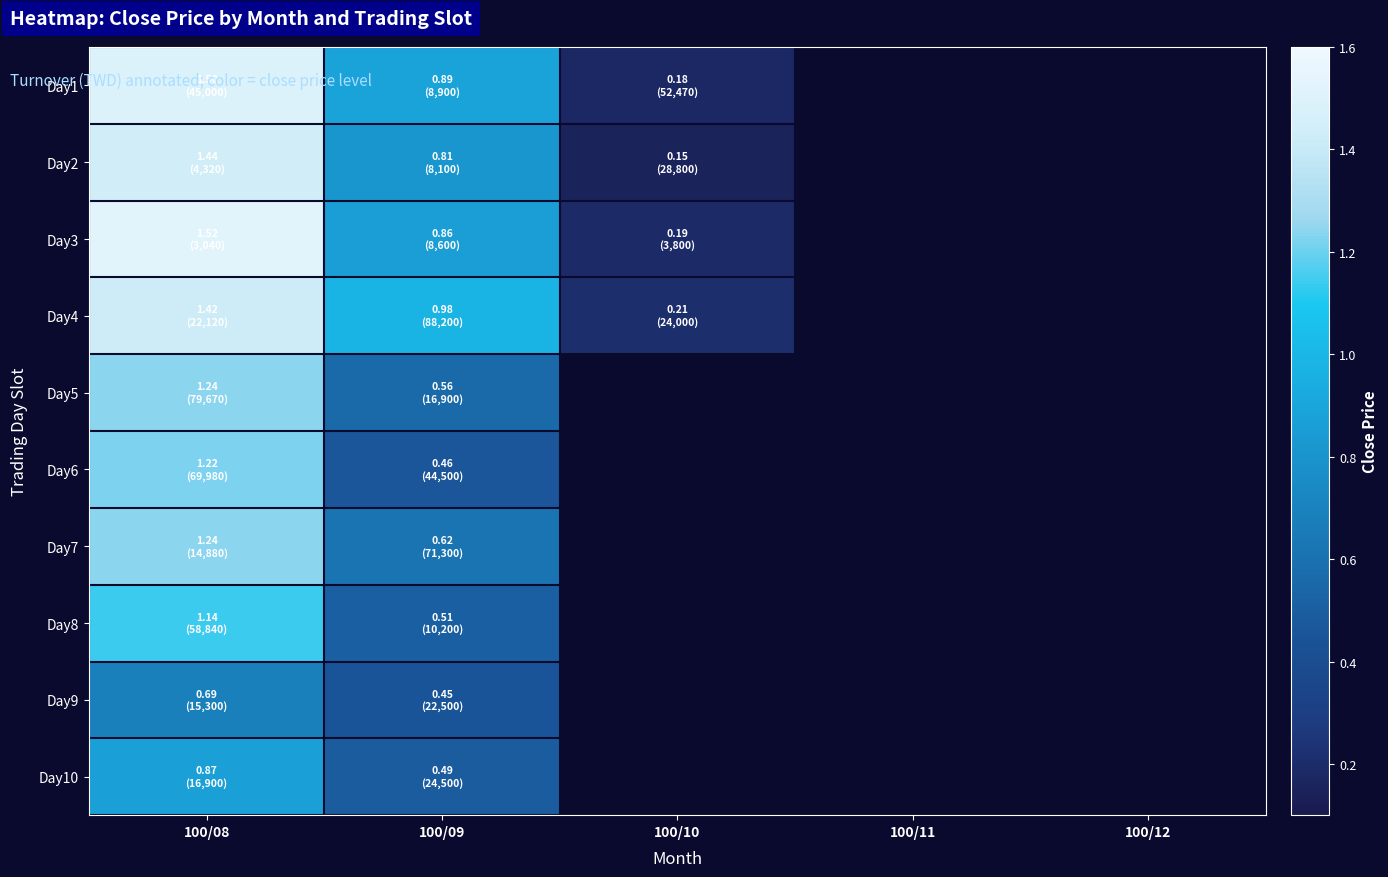

Is the value of Day3 at 100/11 greater than the value of Day6 at 100/08?

No